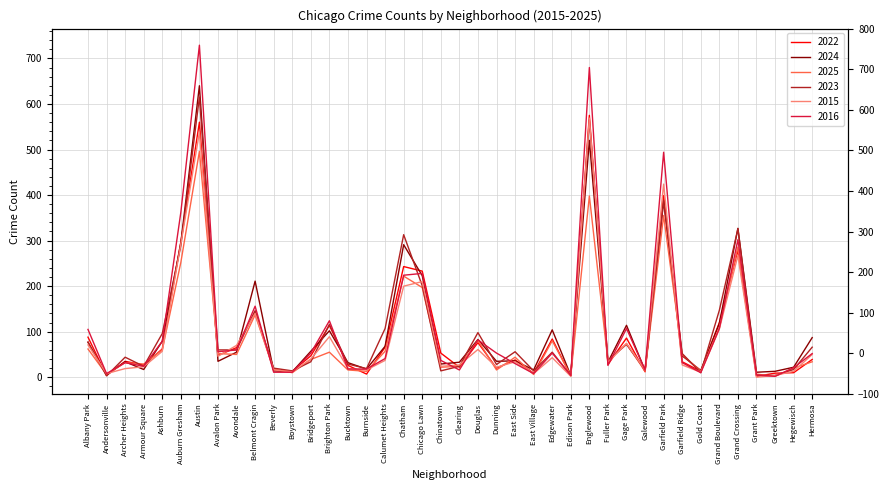

What is the label of the 27th point from the left?

Edison Park